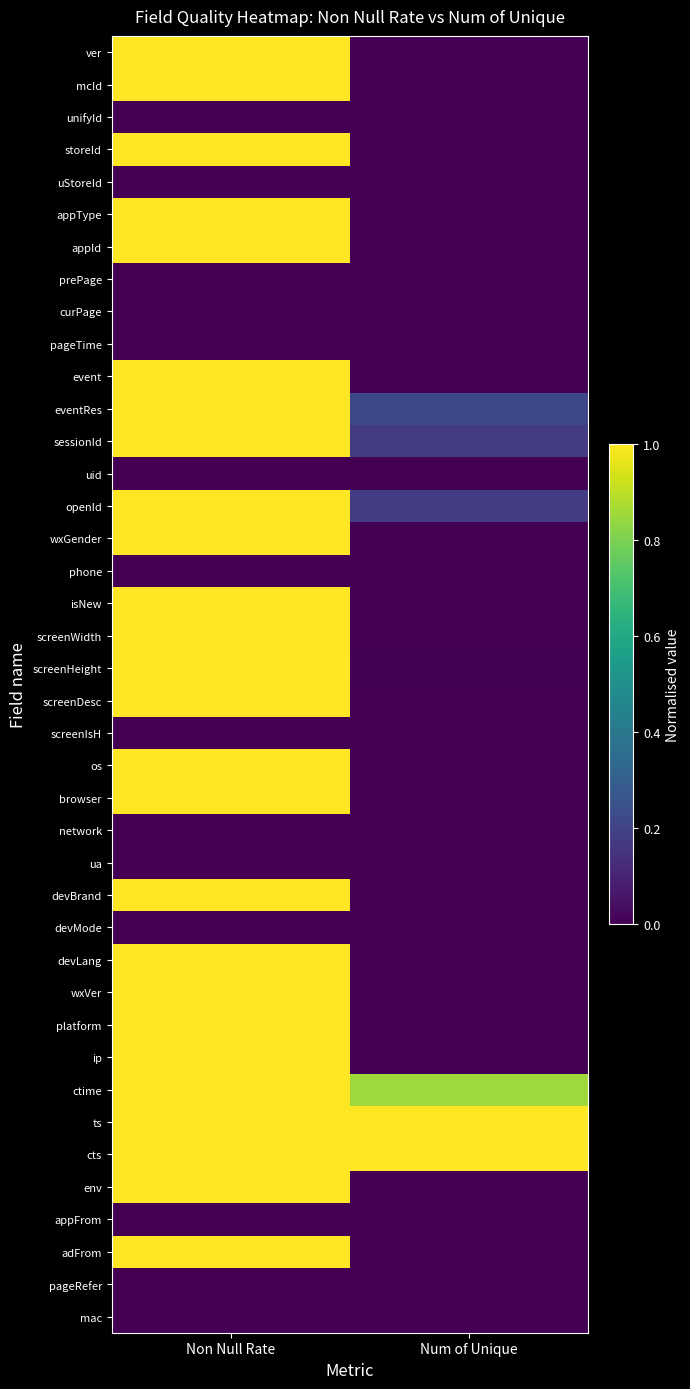

Reading left to right, transcribe all the data shown in this chart.

ver: Non Null Rate=1.0	Num of Unique=0.0
mcId: Non Null Rate=1.0	Num of Unique=0.0
unifyId: Non Null Rate=0.0	Num of Unique=0.0
storeId: Non Null Rate=1.0	Num of Unique=0.0
uStoreId: Non Null Rate=0.0	Num of Unique=0.0
appType: Non Null Rate=1.0	Num of Unique=0.0
appId: Non Null Rate=1.0	Num of Unique=0.0
prePage: Non Null Rate=0.0	Num of Unique=0.0
curPage: Non Null Rate=0.0	Num of Unique=0.0
pageTime: Non Null Rate=0.0	Num of Unique=0.0
event: Non Null Rate=1.0	Num of Unique=0.0
eventRes: Non Null Rate=1.0	Num of Unique=0.2
sessionId: Non Null Rate=1.0	Num of Unique=0.2
uid: Non Null Rate=0.0	Num of Unique=0.0
openId: Non Null Rate=1.0	Num of Unique=0.2
wxGender: Non Null Rate=1.0	Num of Unique=0.0
phone: Non Null Rate=0.0	Num of Unique=0.0
isNew: Non Null Rate=1.0	Num of Unique=0.0
screenWidth: Non Null Rate=1.0	Num of Unique=0.0
screenHeight: Non Null Rate=1.0	Num of Unique=0.0
screenDesc: Non Null Rate=1.0	Num of Unique=0.0
screenIsH: Non Null Rate=0.0	Num of Unique=0.0
os: Non Null Rate=1.0	Num of Unique=0.0
browser: Non Null Rate=1.0	Num of Unique=0.0
network: Non Null Rate=0.0	Num of Unique=0.0
ua: Non Null Rate=0.0	Num of Unique=0.0
devBrand: Non Null Rate=1.0	Num of Unique=0.0
devMode: Non Null Rate=0.0	Num of Unique=0.0
devLang: Non Null Rate=1.0	Num of Unique=0.0
wxVer: Non Null Rate=1.0	Num of Unique=0.0
platform: Non Null Rate=1.0	Num of Unique=0.0
ip: Non Null Rate=1.0	Num of Unique=0.0
ctime: Non Null Rate=1.0	Num of Unique=0.9
ts: Non Null Rate=1.0	Num of Unique=1.0
cts: Non Null Rate=1.0	Num of Unique=1.0
env: Non Null Rate=1.0	Num of Unique=0.0
appFrom: Non Null Rate=0.0	Num of Unique=0.0
adFrom: Non Null Rate=1.0	Num of Unique=0.0
pageRefer: Non Null Rate=0.0	Num of Unique=0.0
mac: Non Null Rate=0.0	Num of Unique=0.0